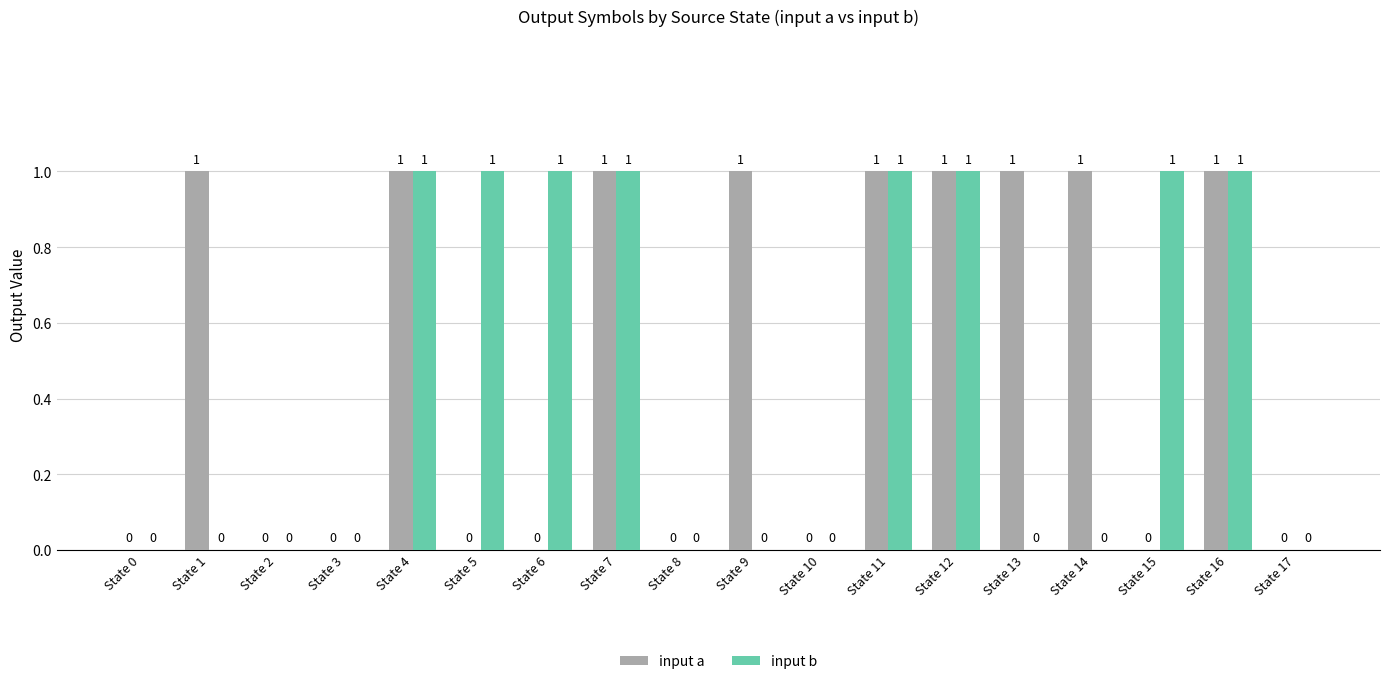

What are all the series names shown in the legend?

input a, input b